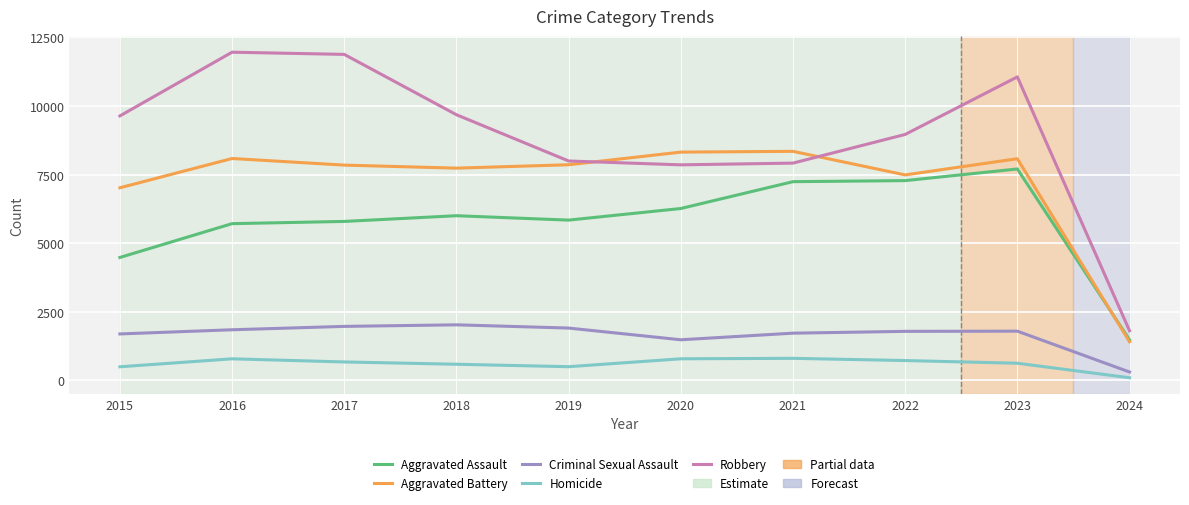

True or false: Criminal Sexual Assault has a value of 988 at 2019.

False